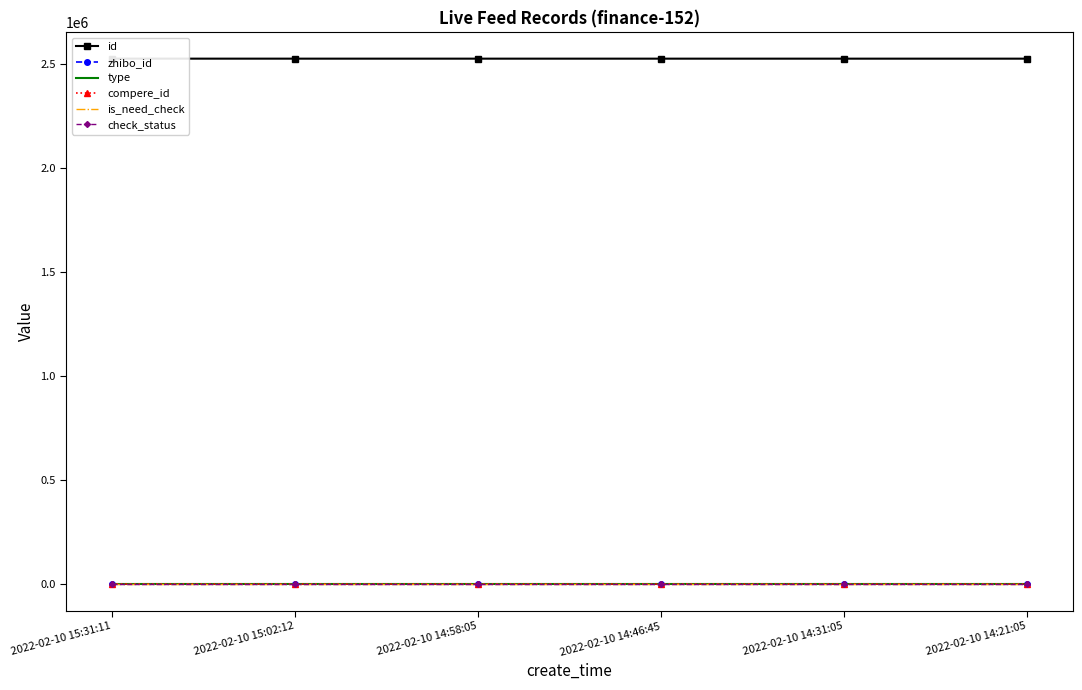

What are all the series names shown in the legend?

id, zhibo_id, type, compere_id, is_need_check, check_status